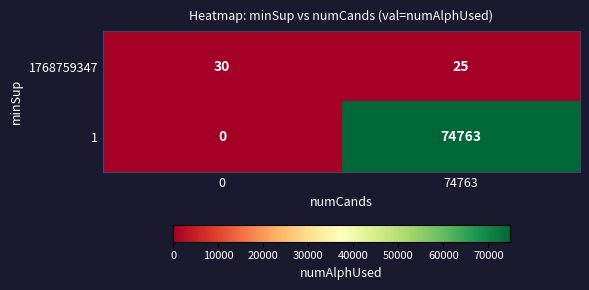

What is the difference between the maximum and minimum values in the 1 series?

74763